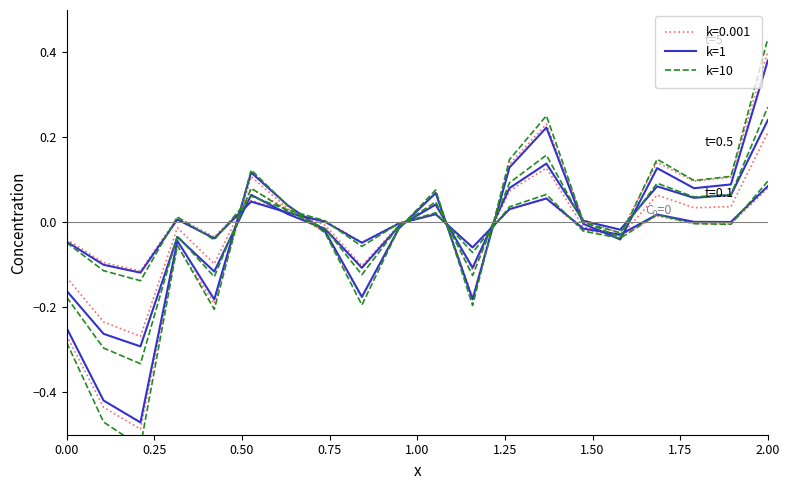

What is the sum of all k=1 values?

-0.5